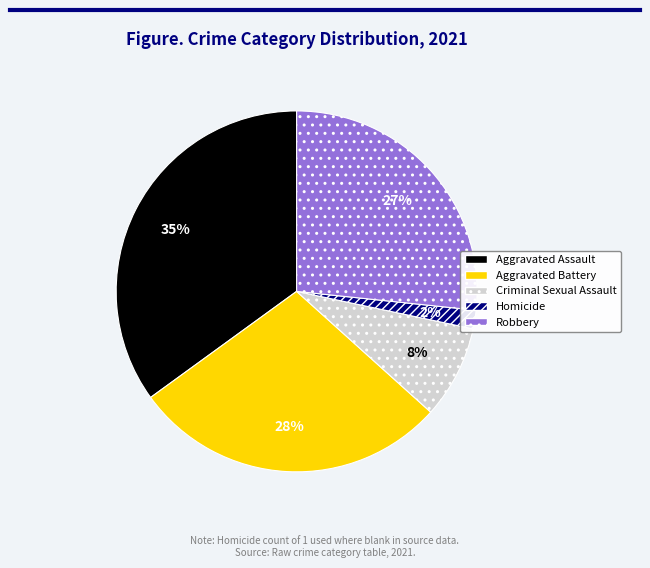

The Robbery slice represents 37% of the pie. True or false?

False